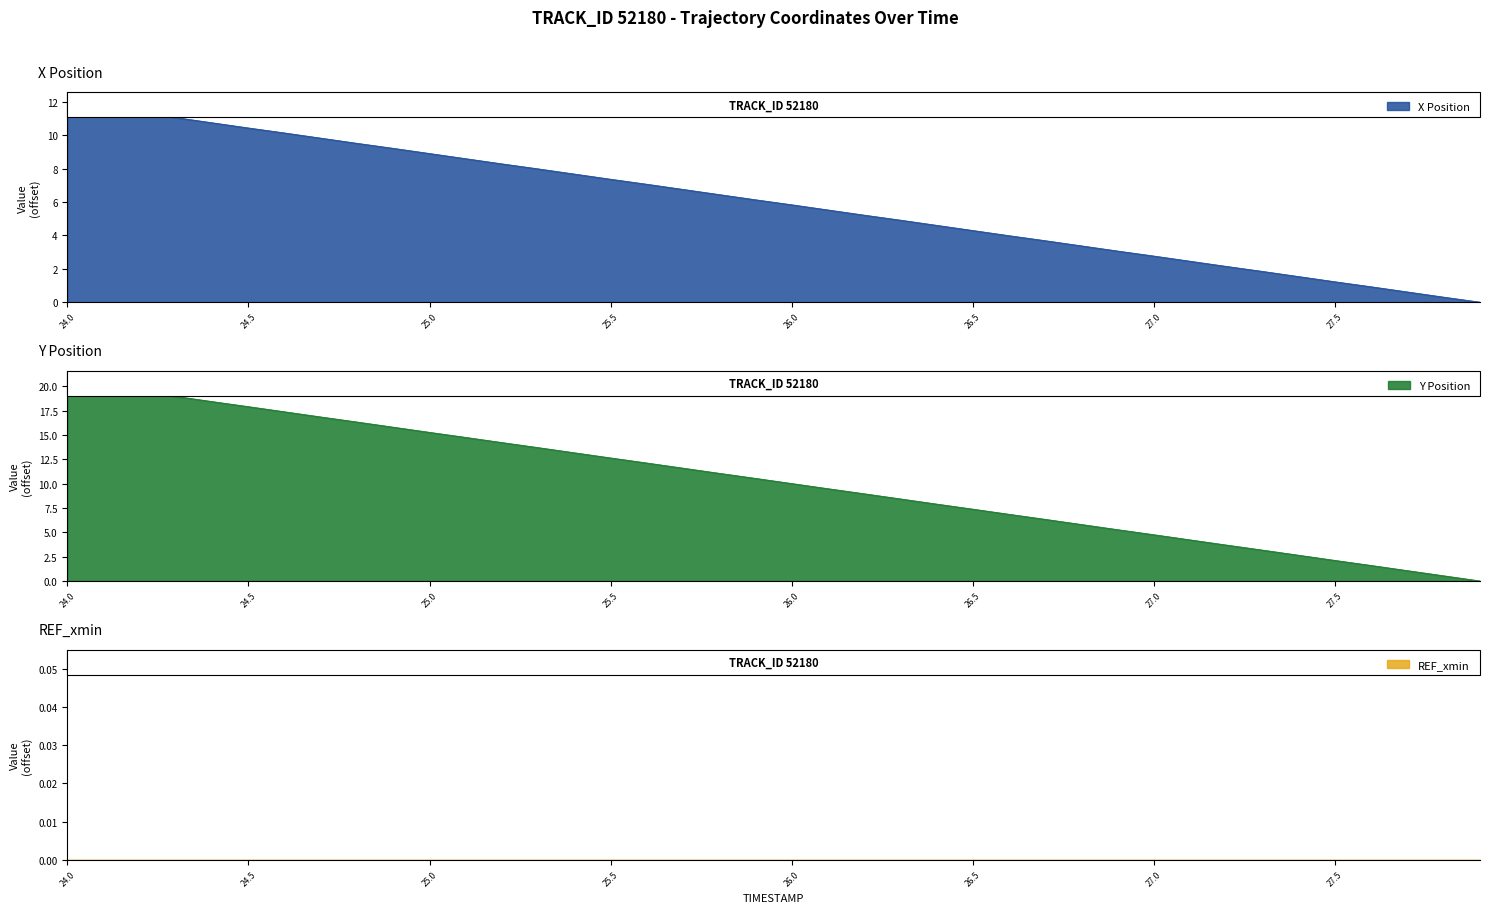

True or false: Y and X intersect in this chart.

False